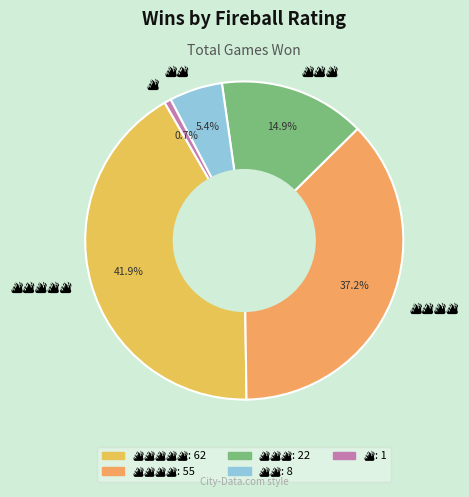

Does any single category account for the majority?

No